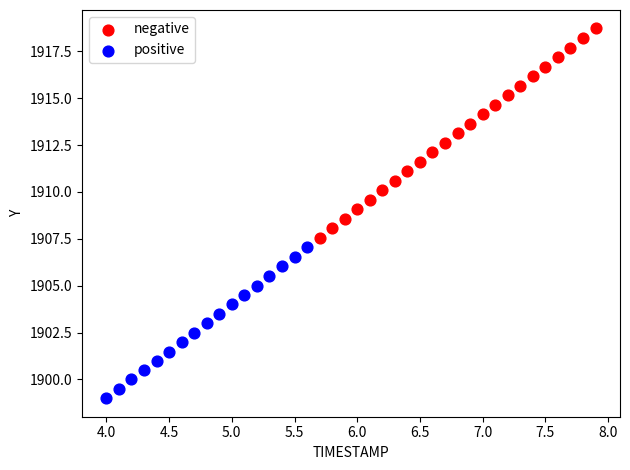

Which series has the widest spread of Y values?

negative